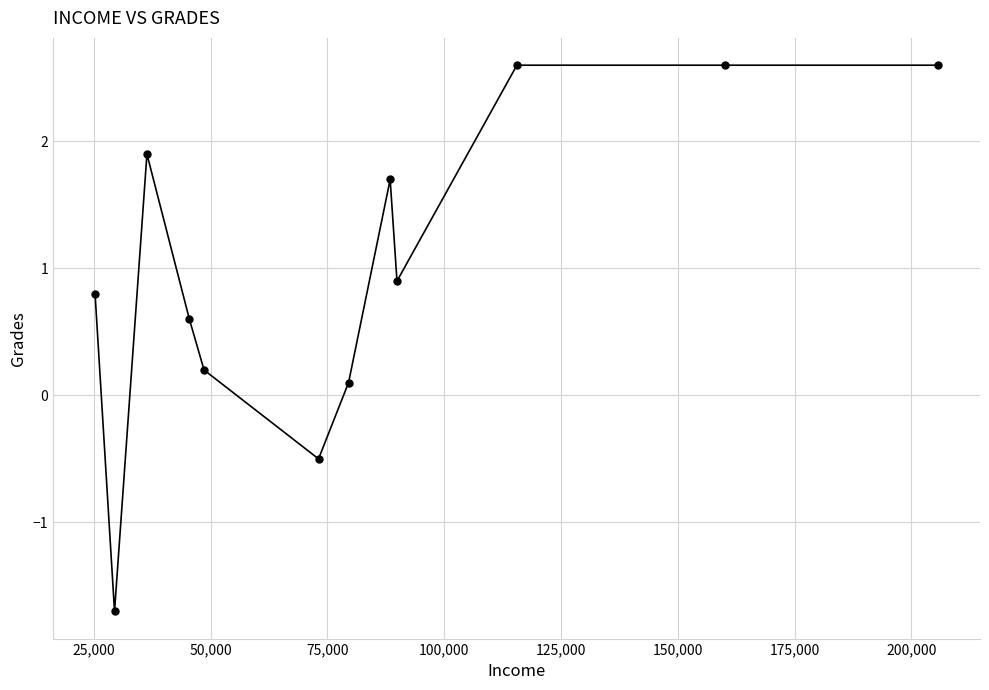

True or false: the data has more than 0 interior local peaks.

True